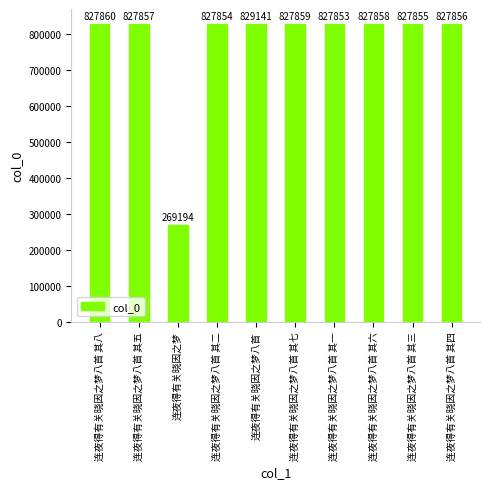

Are the bars horizontal?

No